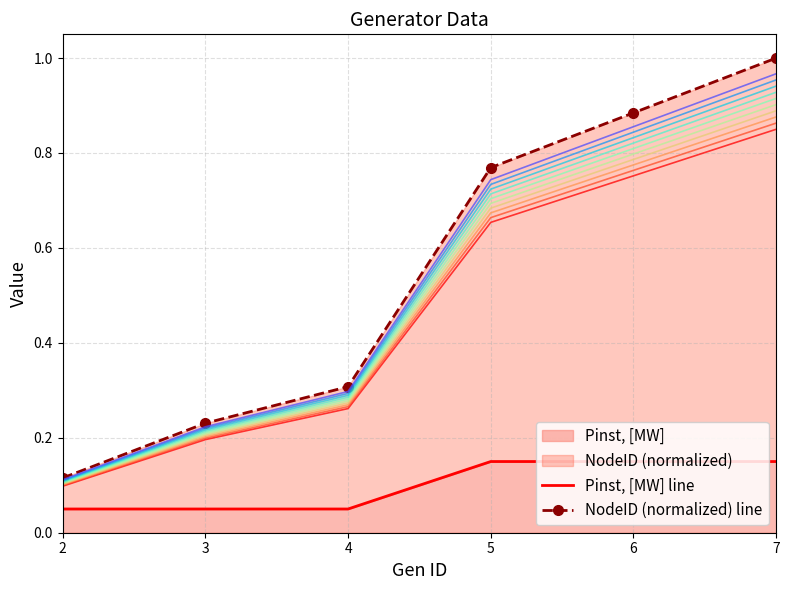

Is it true that Pinst, [MW] equals 0.2 at 5?

False